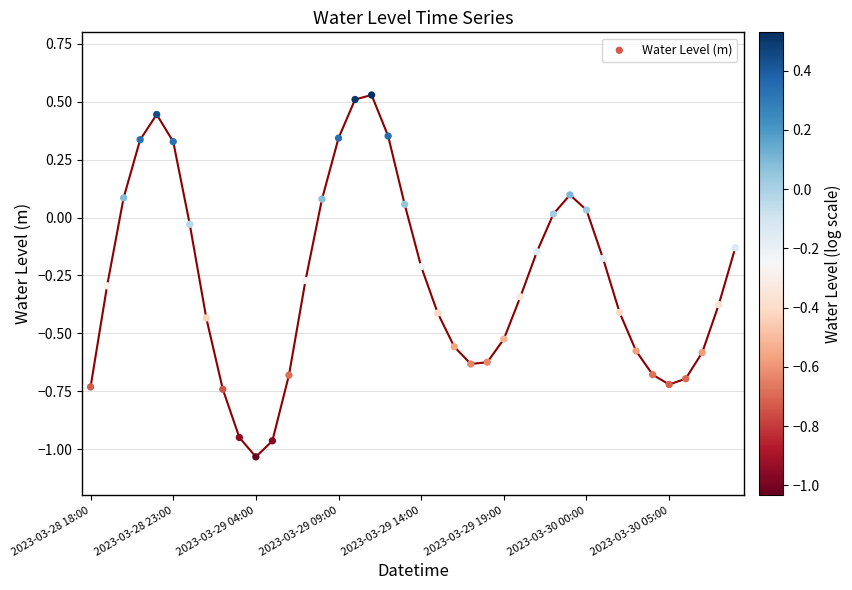

What is the range of Y values (max minus min)?

1.6